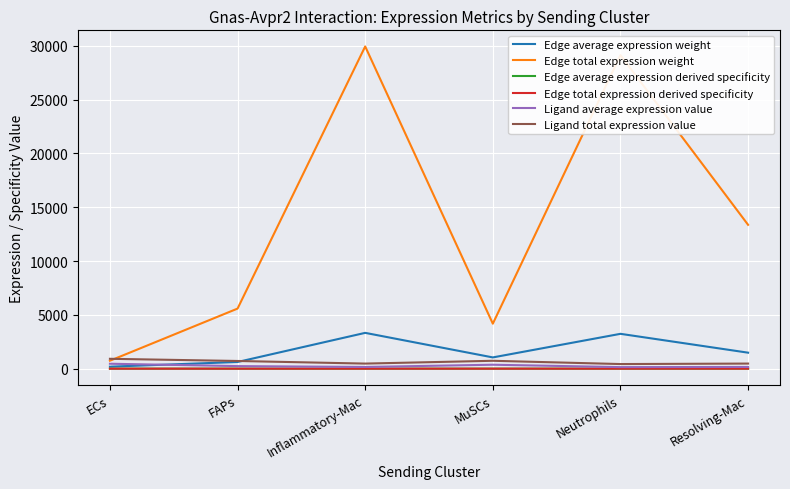

What is the maximum value shown in the chart?

29929.3